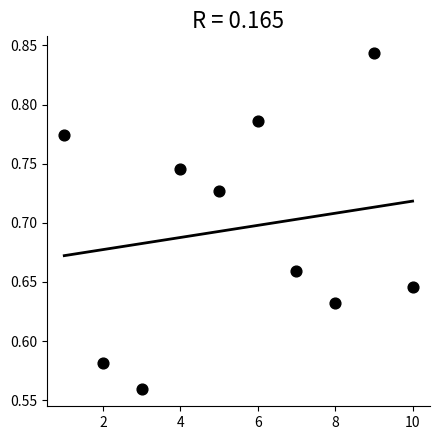

What is the range of X values (max minus min)?

9.0